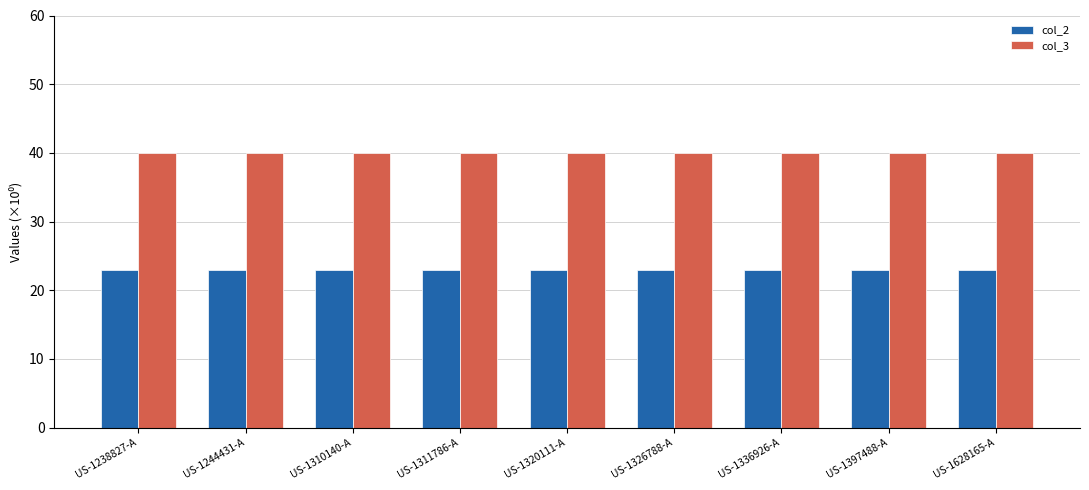

Is the value of col_2 at US-1326788-A greater than the value of col_3 at US-1397488-A?

No